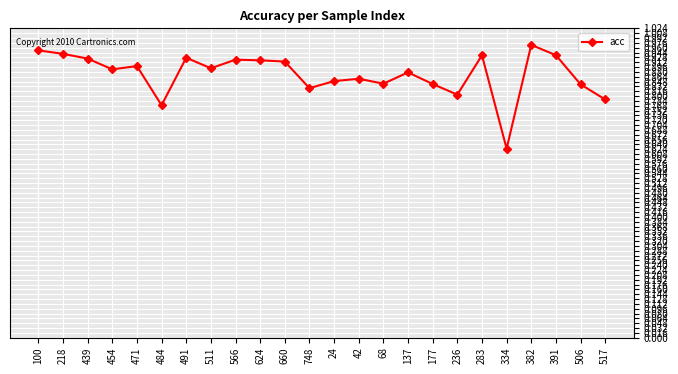

Which category has the highest value across all series?

382